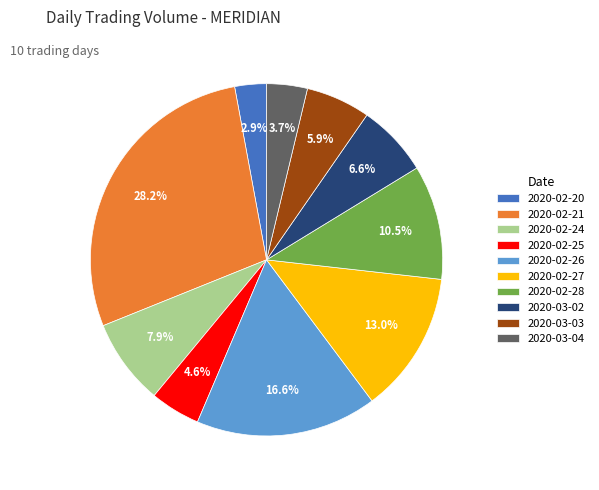

Between 2020-02-20 and 2020-02-21, which is larger?

2020-02-21